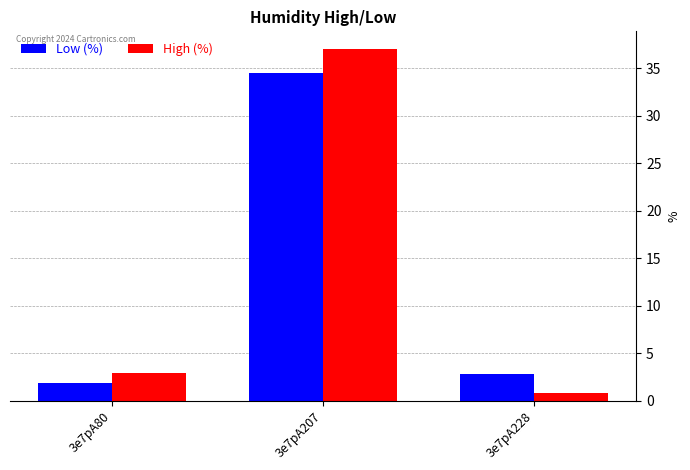

Reading left to right, extract all data points from this chart.

Low (%): 3e7pA80=1.8	3e7pA207=34.5	3e7pA228=2.8
High (%): 3e7pA80=3.0	3e7pA207=37.1	3e7pA228=0.8